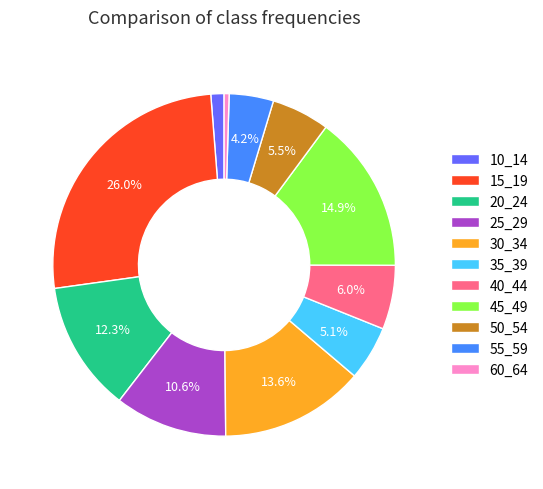

How many slices are in this pie chart?

11